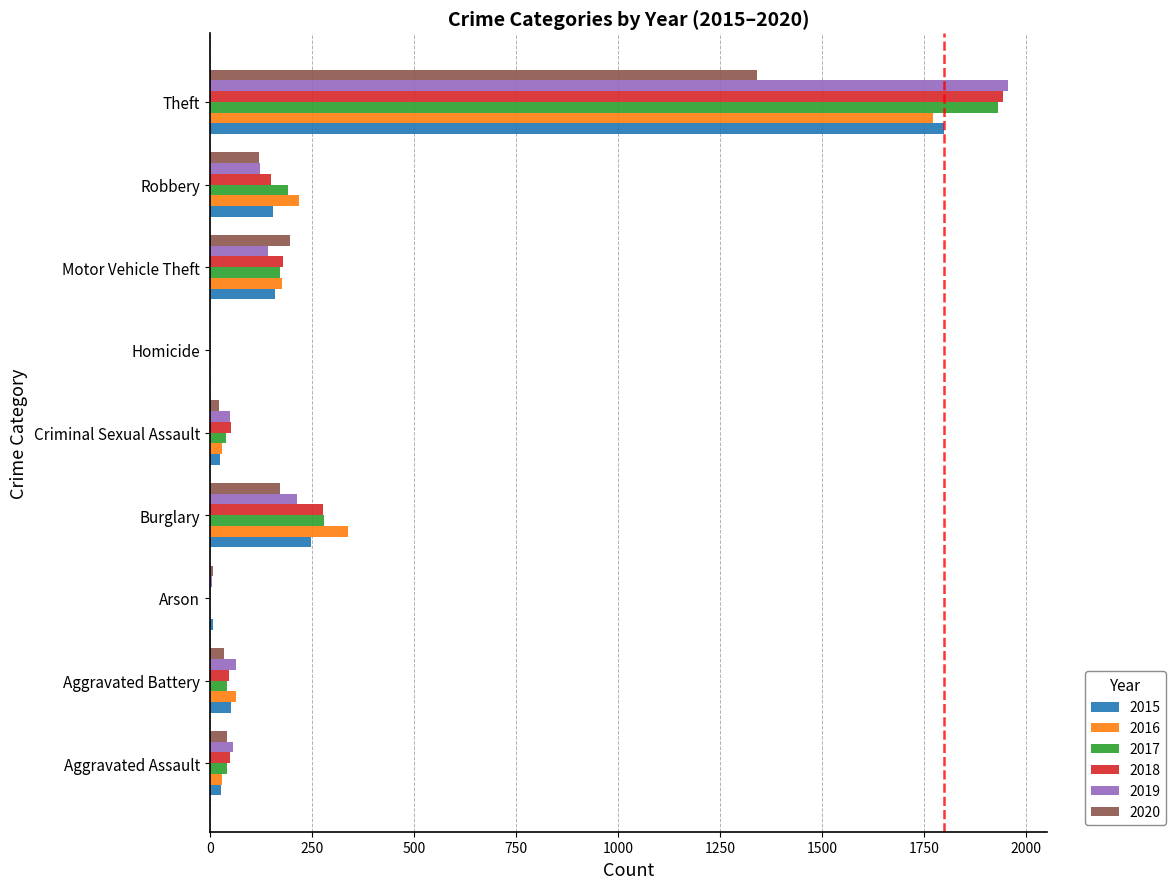

What is the greatest value displayed?

1954